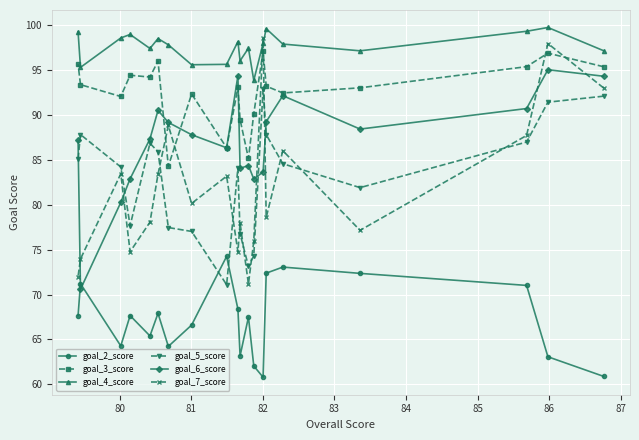

What is the value of the goal_2_score point at the 10th from the left?

68.4